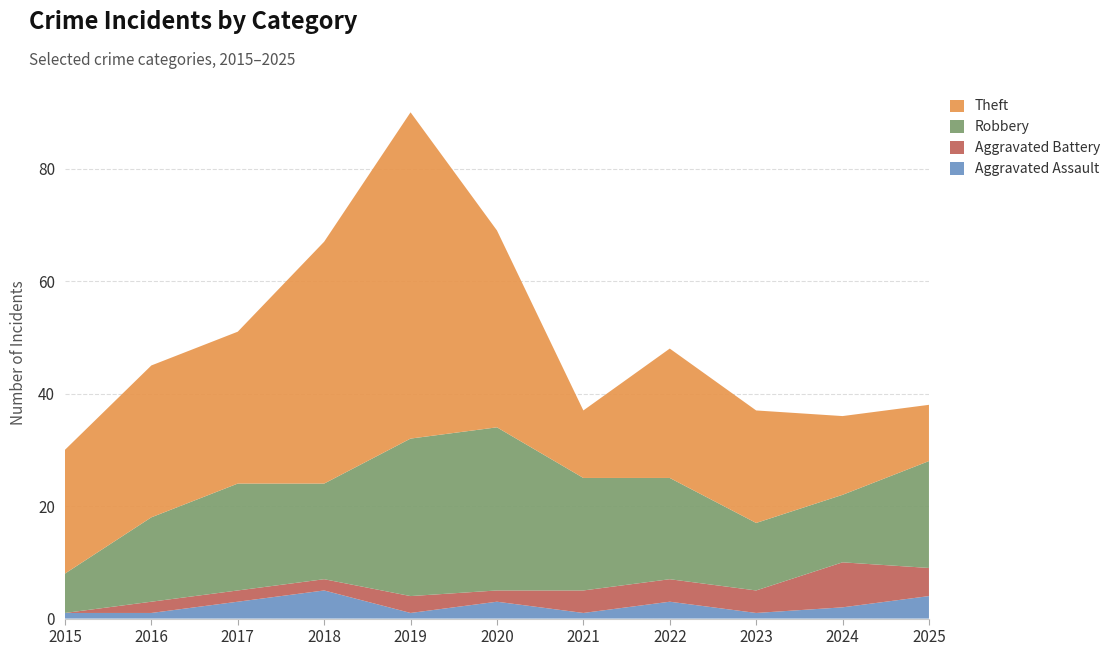

Reading left to right, list all the values displayed in this chart.

Aggravated Assault: 1	1	3	5	1	3	1	3	1	2	4
Aggravated Battery: 0	2	2	2	3	2	4	4	4	8	5
Robbery: 7	15	19	17	28	29	20	18	12	12	19
Theft: 22	27	27	43	58	35	12	23	20	14	10